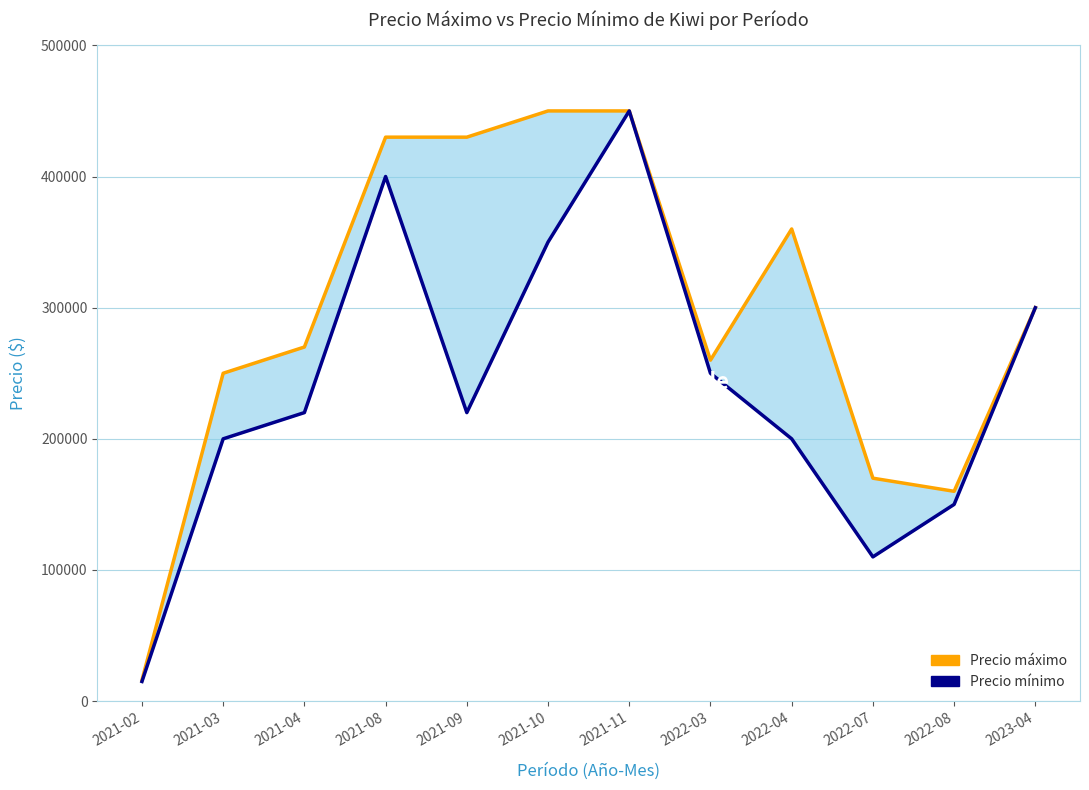

How many lines are shown in the chart?

2